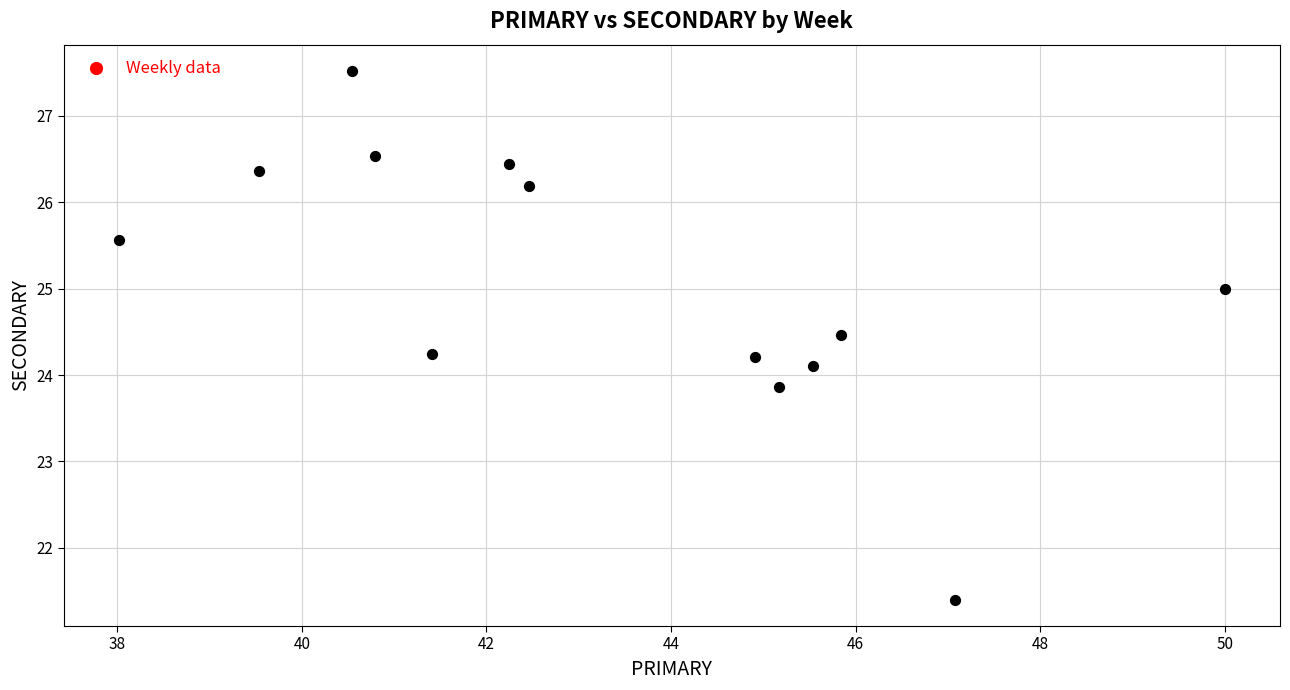

What is the range of Y values (max minus min)?

6.1